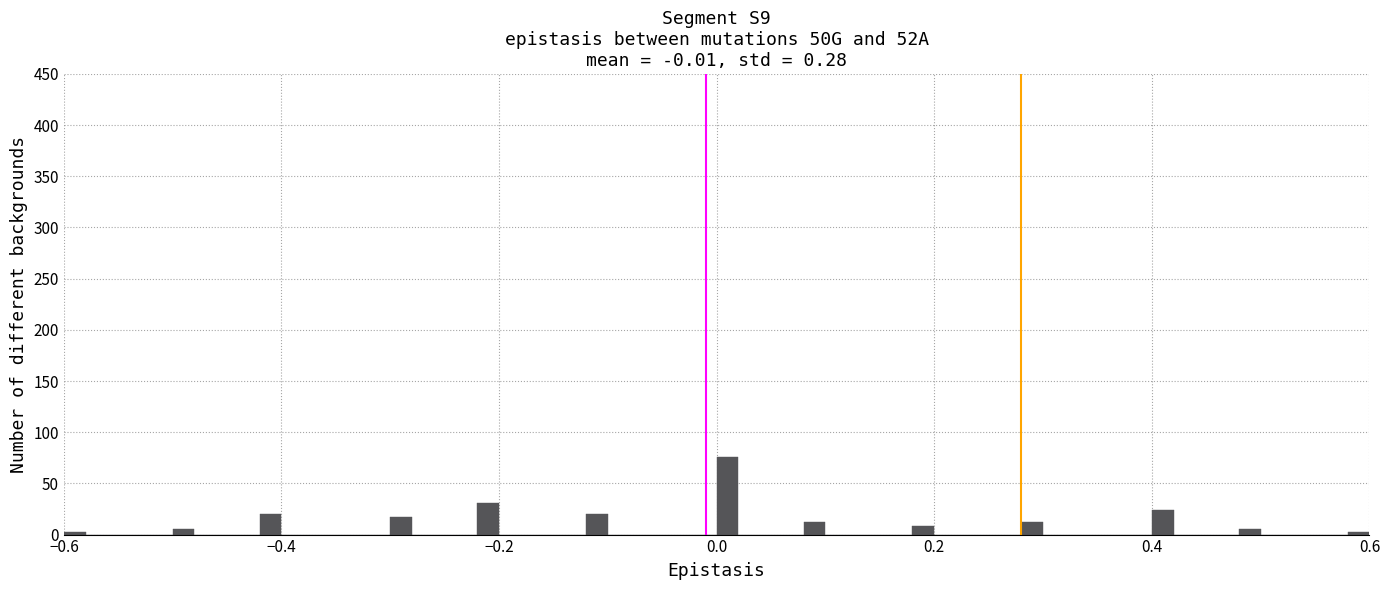

Read against the x-axis, roughly where is the centre of the tallest bar?

0.02